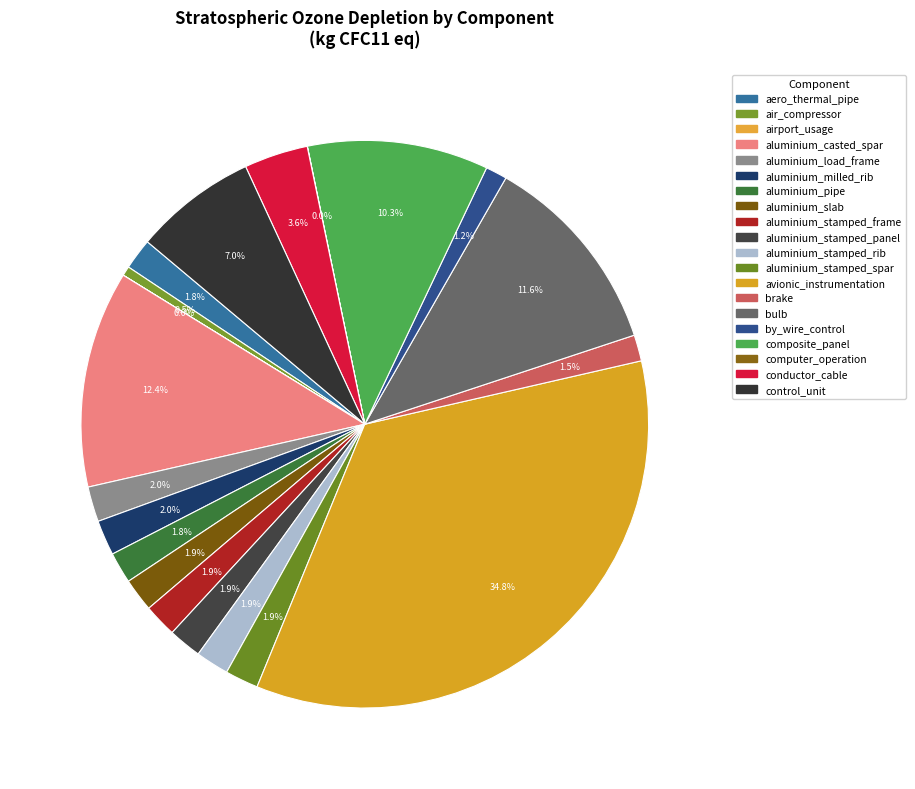

Which category has the smallest portion of the pie?

airport_usage